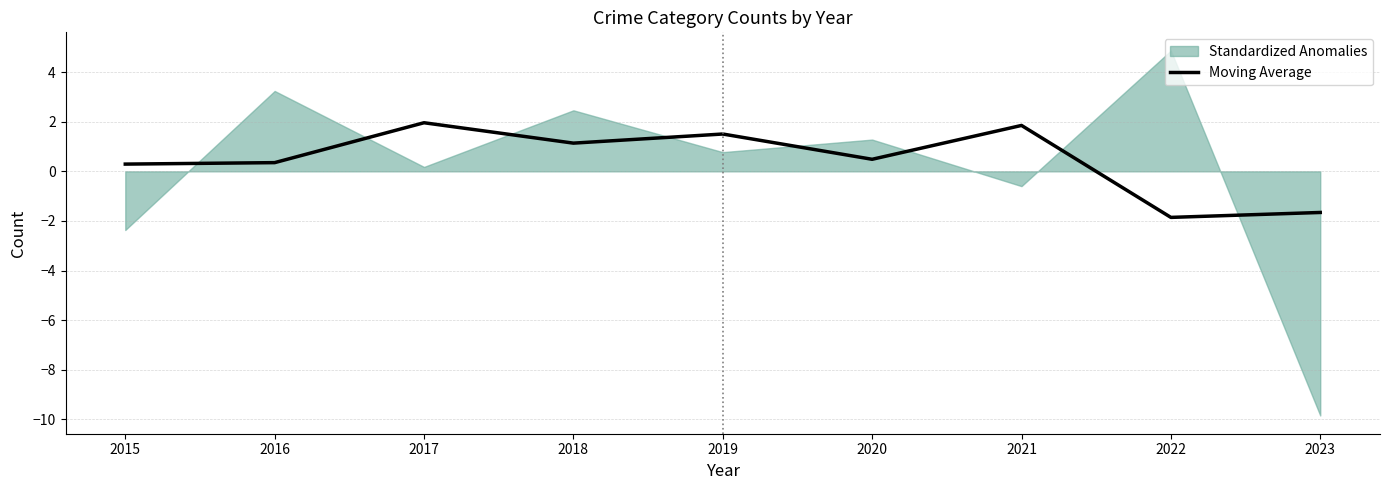

How many categories are shown in the chart?

9